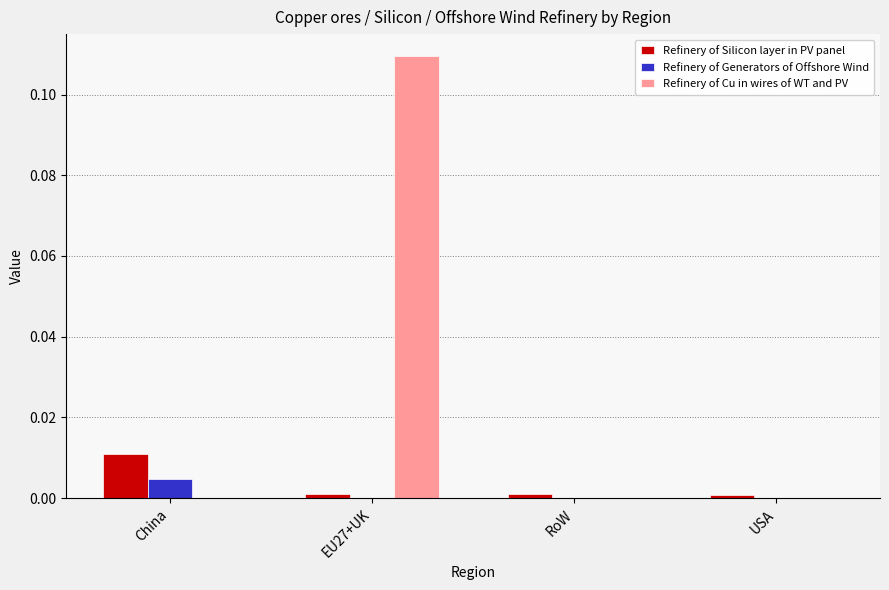

The value of Refinery of Generators of Offshore Wind at China is 0.0. True or false?

True